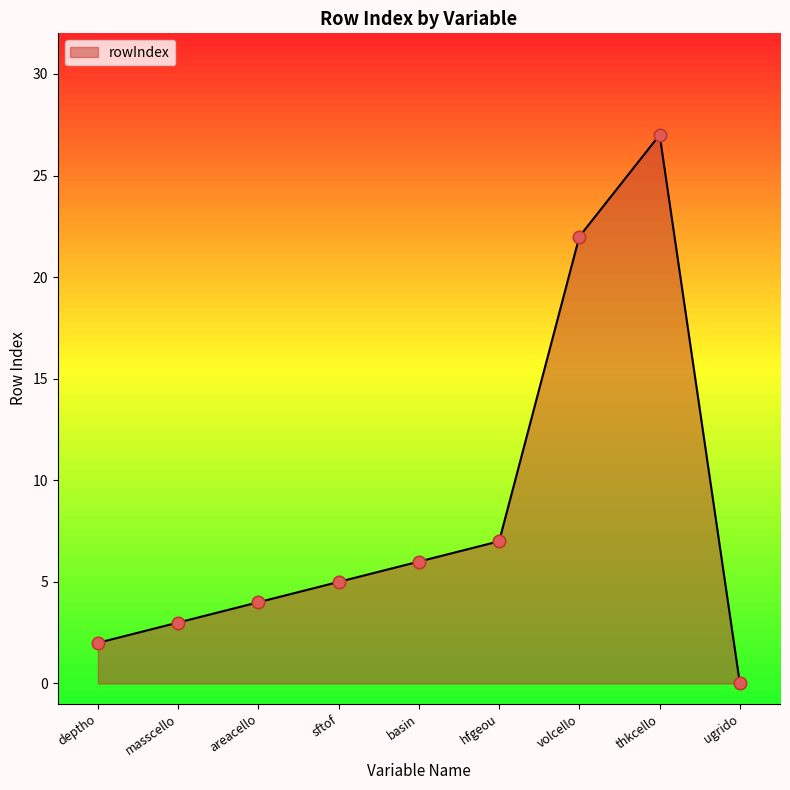

Between ugrido and areacello, which is larger?

areacello